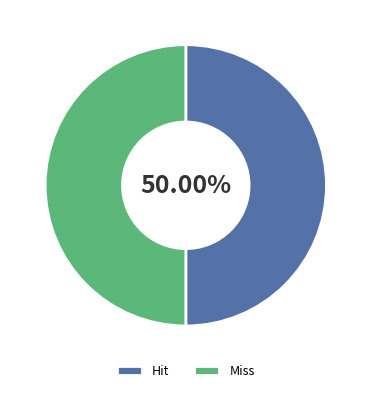

Approximately how many times larger is the value at Miss compared to Hit?

1.0